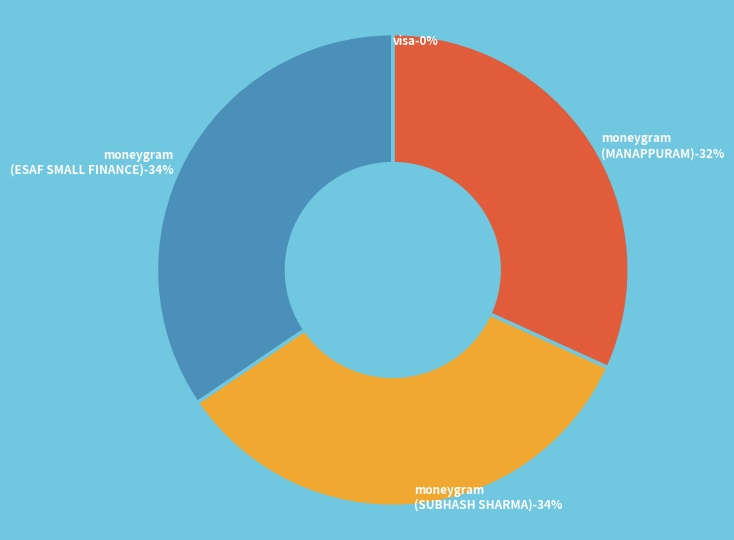

The visa slice represents 0% of the pie. True or false?

True